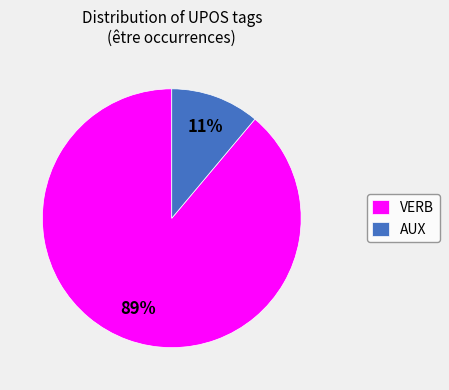

True or false: VERB accounts for 89% of the total.

True